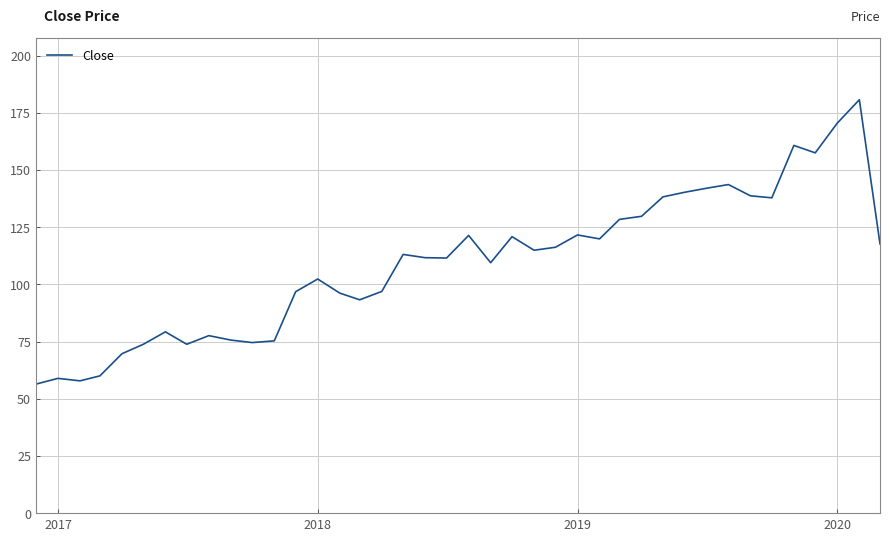

What is the difference between the maximum and minimum values?

124.3